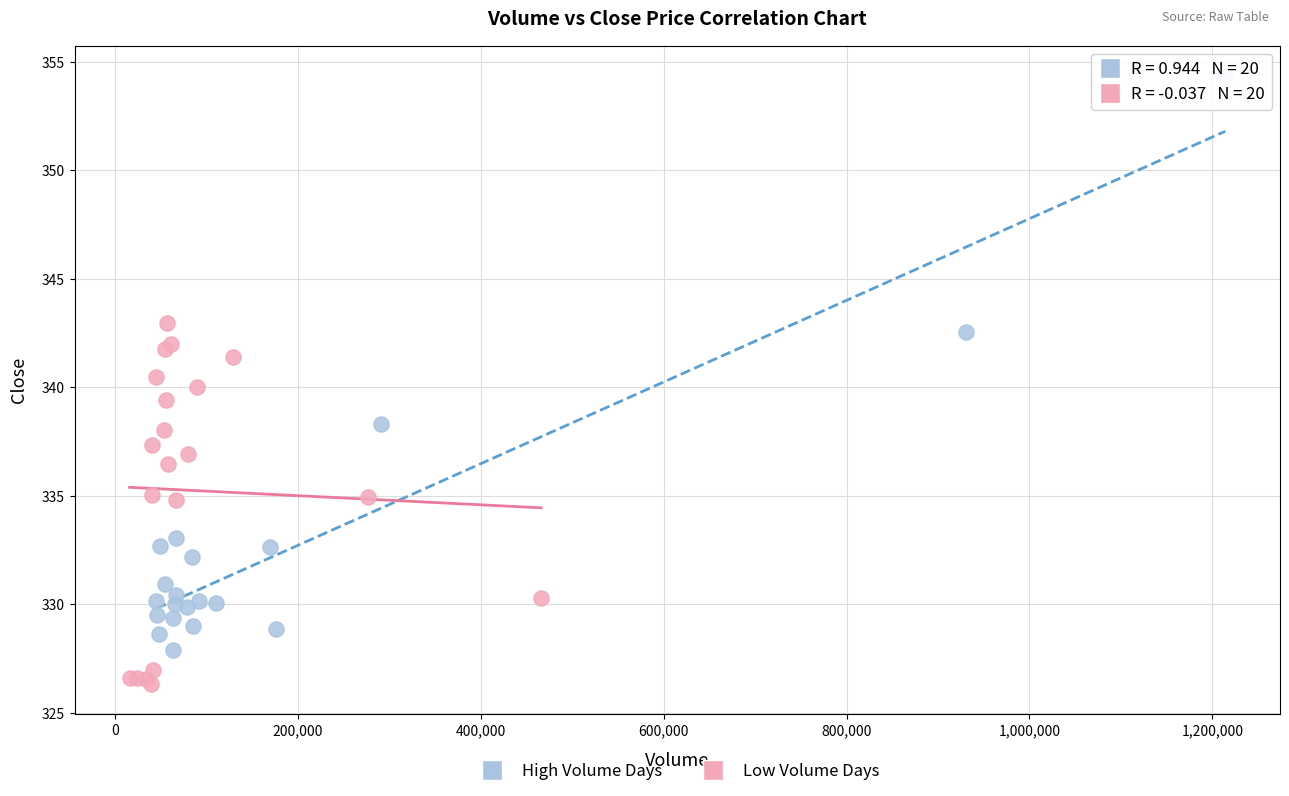

Which series has the widest spread of Y values?

High Volume Days